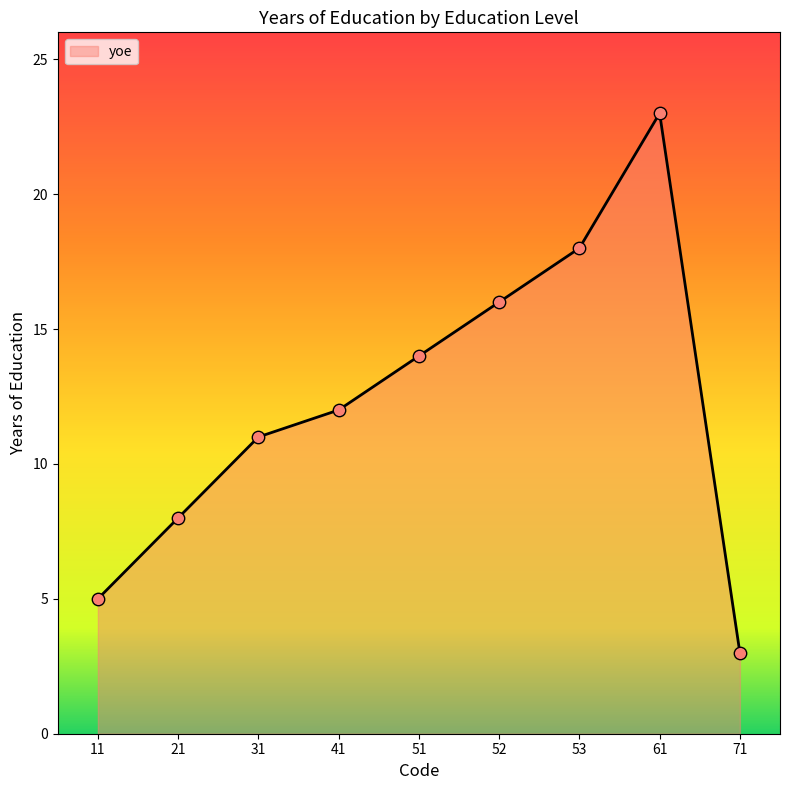

Between 53 and 71, which is larger?

53